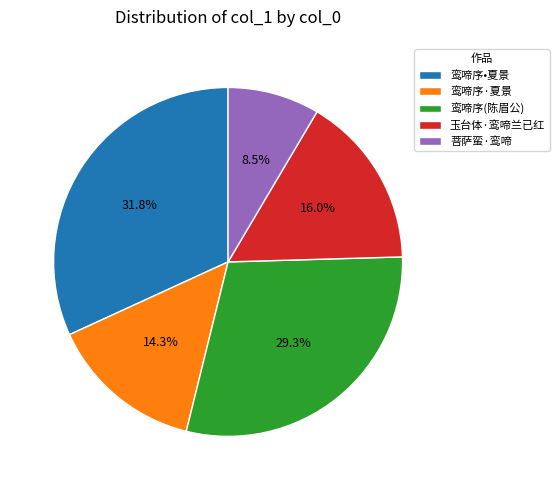

Which slice is the smallest?

菩萨蛮·鸾啼